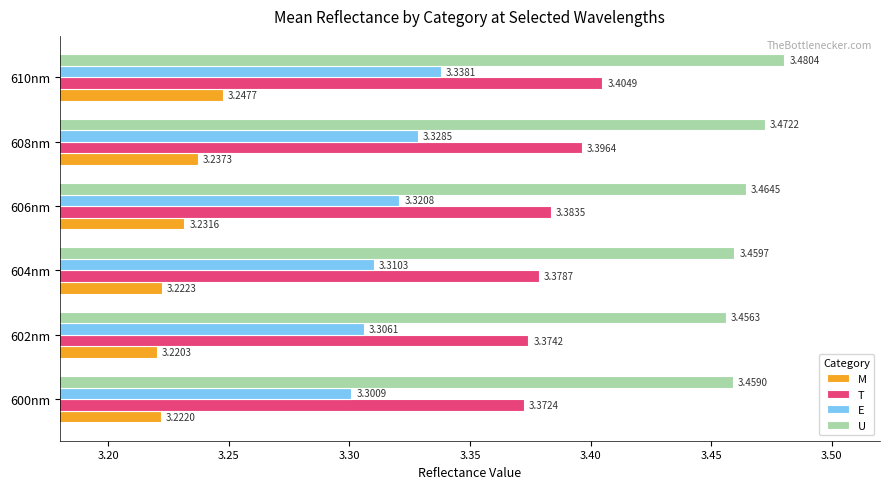

Which series has the widest spread of values?

E